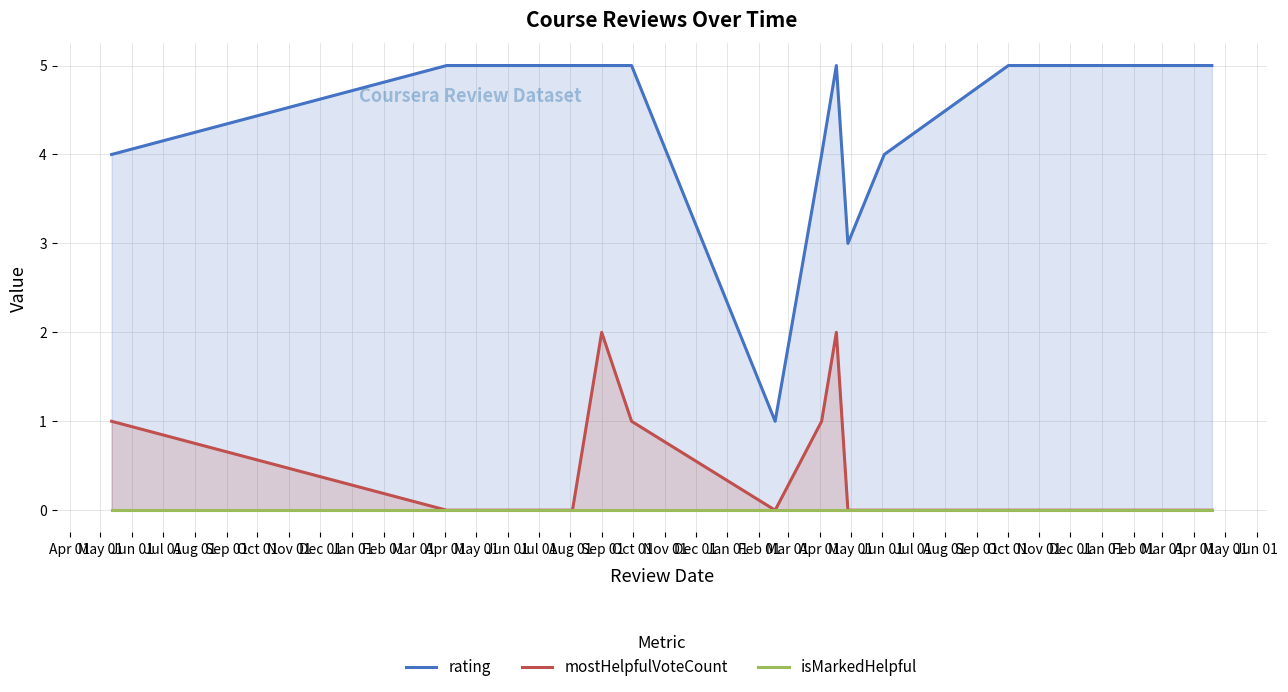

True or false: isMarkedHelpful and rating intersect in this chart.

False